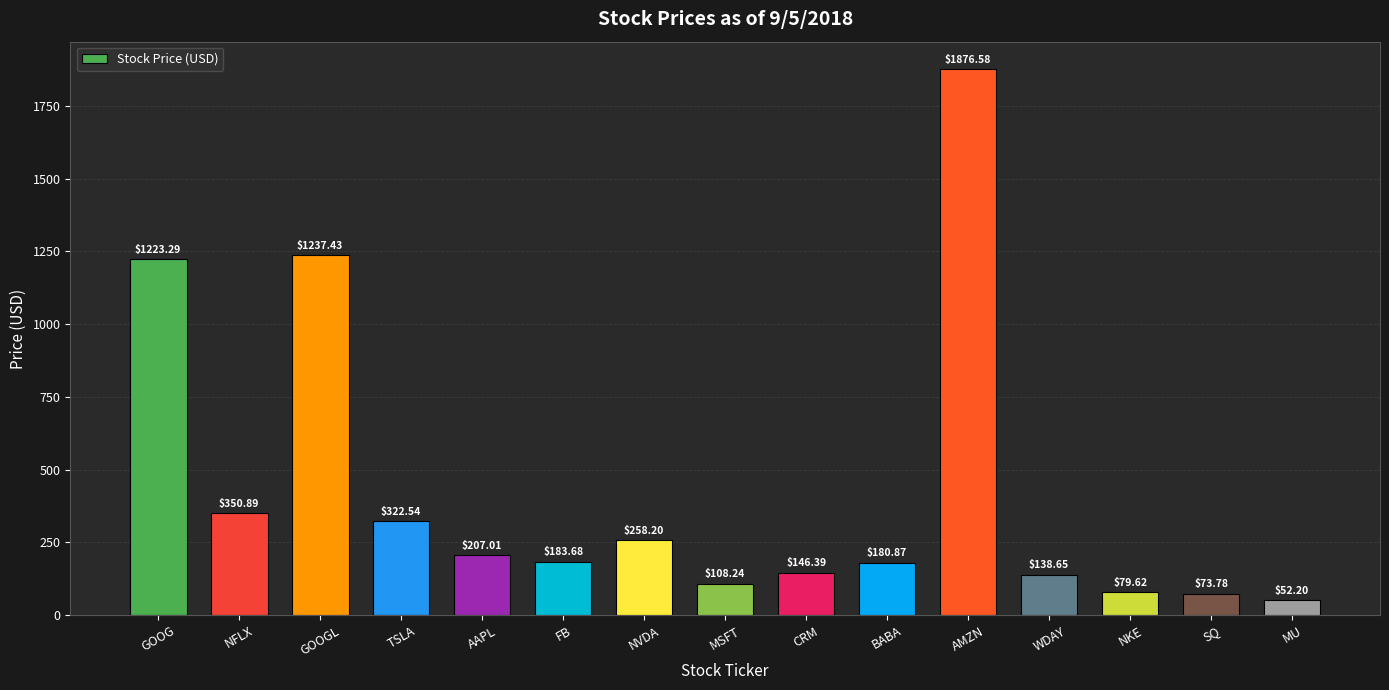

What is the label of the 2nd bar from the left?

NFLX